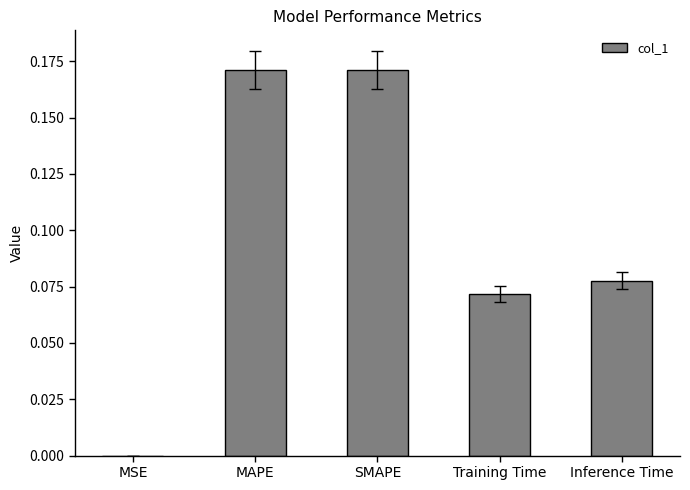

Is it true that the value at SMAPE is 0.3?

False